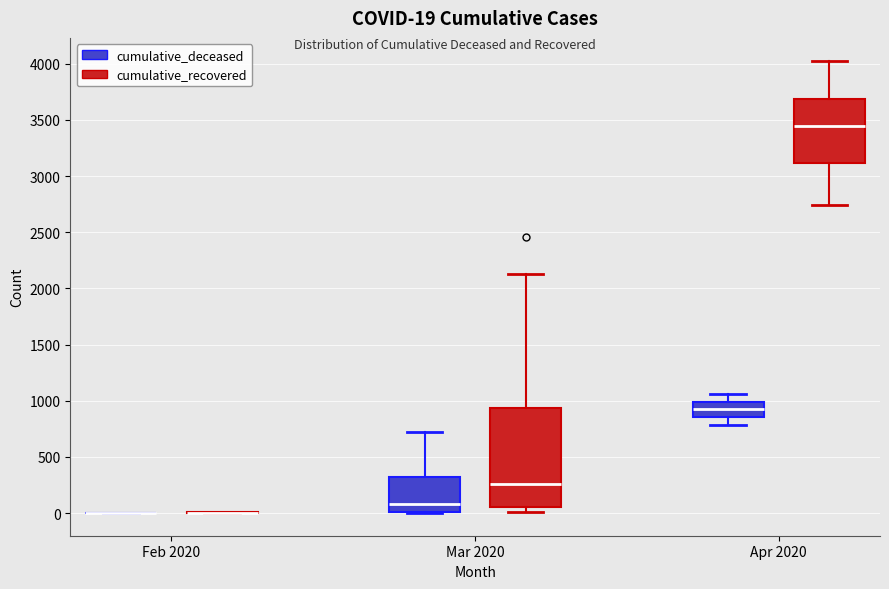

Comparing the boxes themselves (not the whiskers), which one is the tallest?

Mar 2020 (cumulative_recovered)